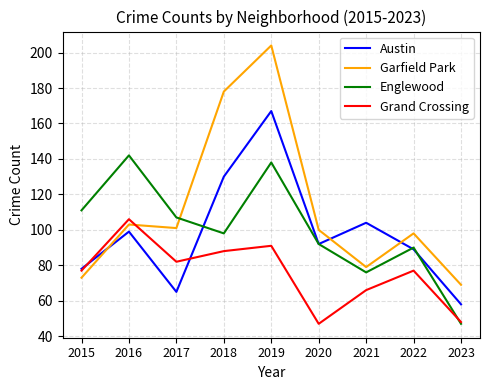

What is the spread (max minus min) of values at 2016?

43